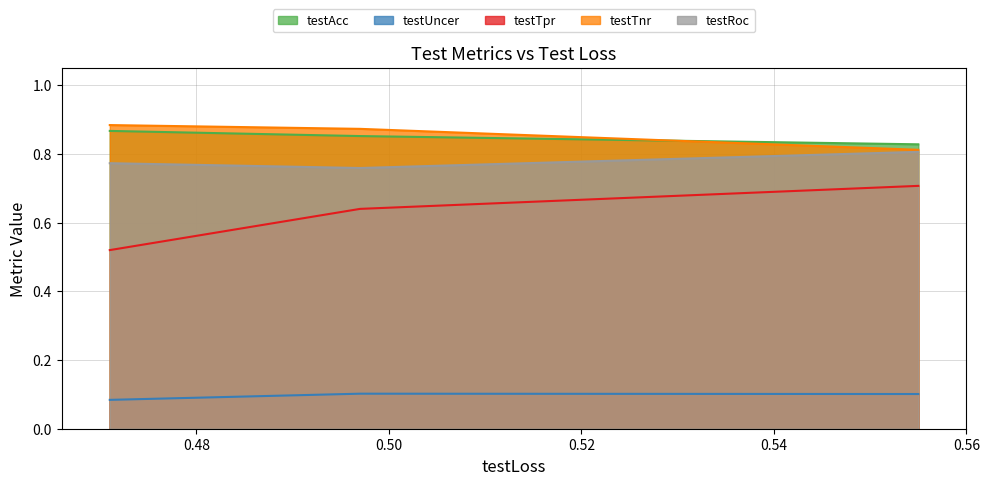

Between cr_01 (exp7) and cr_09 (exp7), which series saw the biggest shift?

testTpr